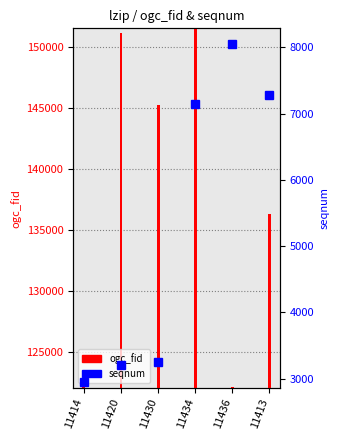

Reading right to left, transcribe all the data shown in this chart.

7275	8045	7150	3250	3210	2950